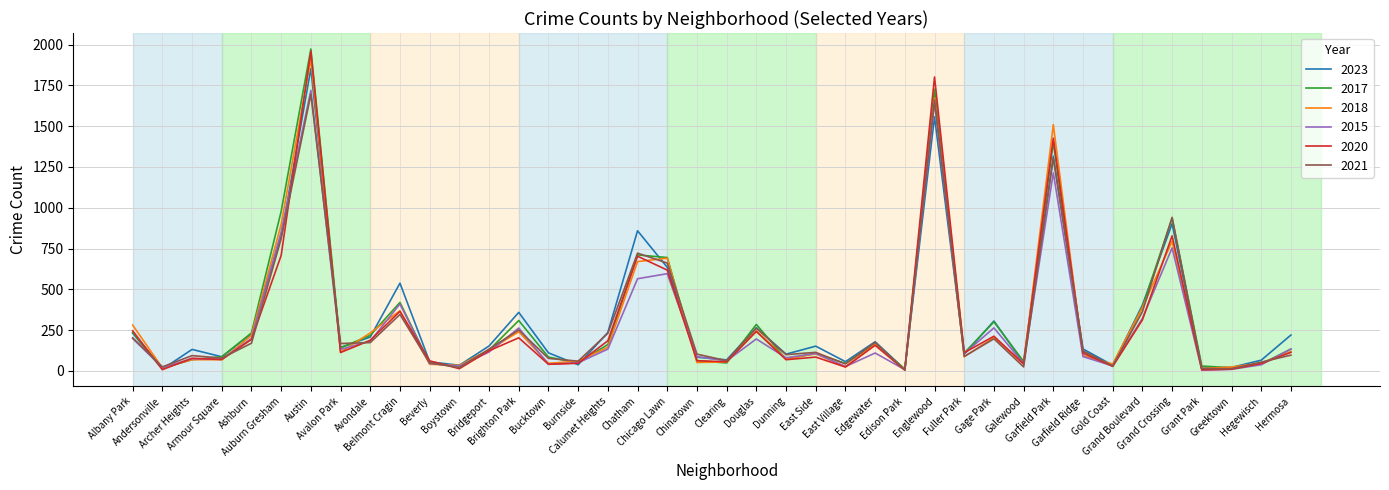

How many data points in 2017 are less than 128?

20